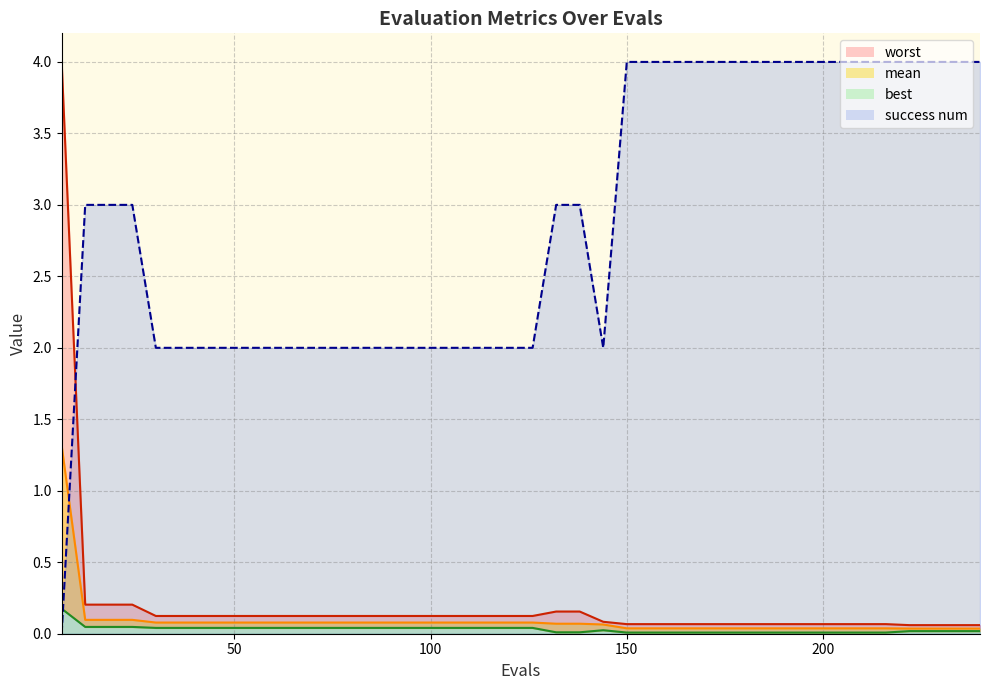

Between 102 and 84, which is larger?

102